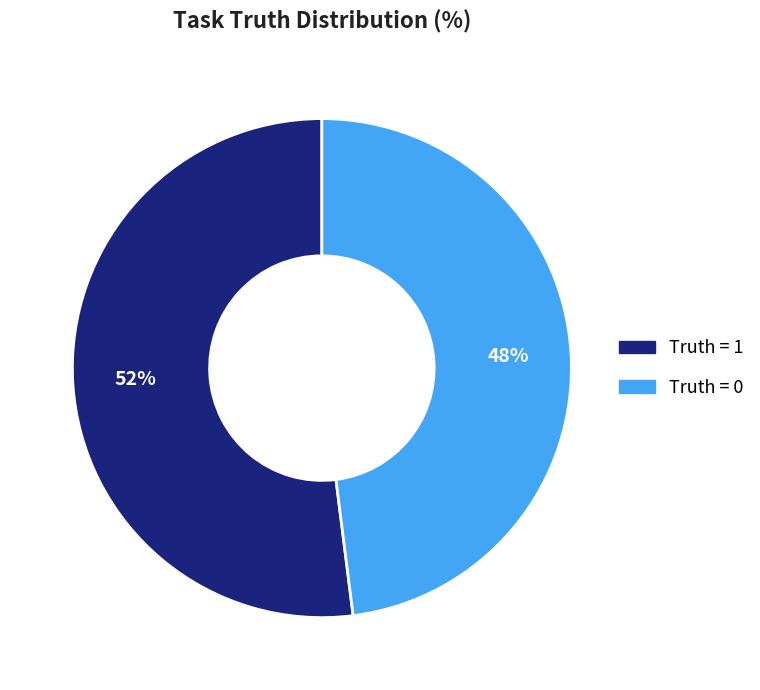

Is there any slice that represents more than half of the pie?

Yes